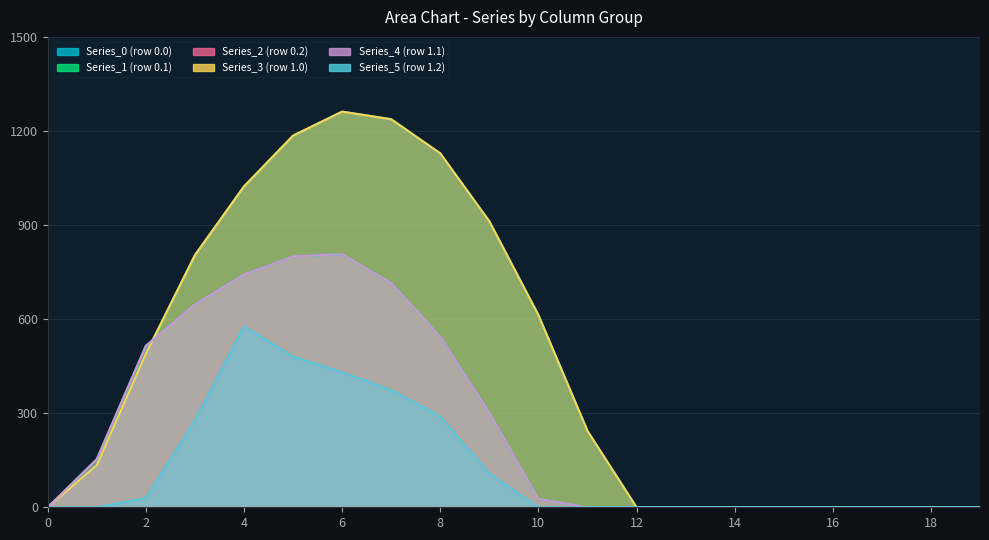

True or false: Series_5 (row 1.2) has more than 0 interior local peaks.

True